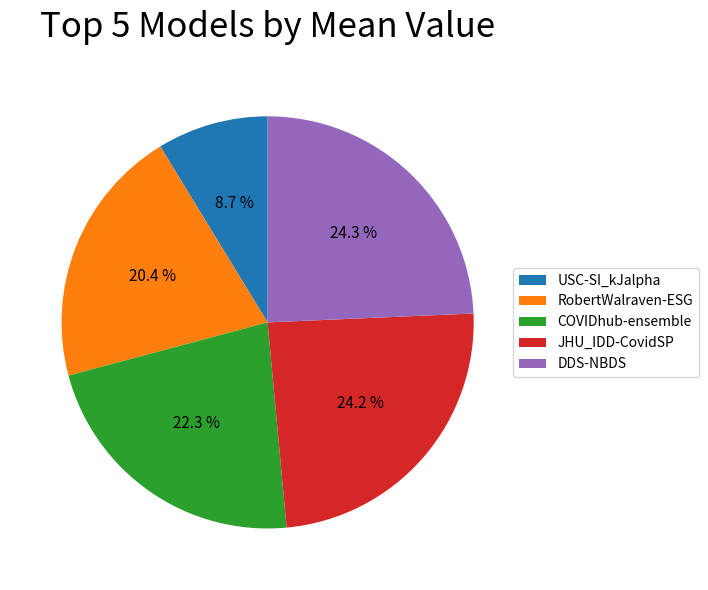

Between RobertWalraven-ESG and JHU_IDD-CovidSP, which is larger?

JHU_IDD-CovidSP